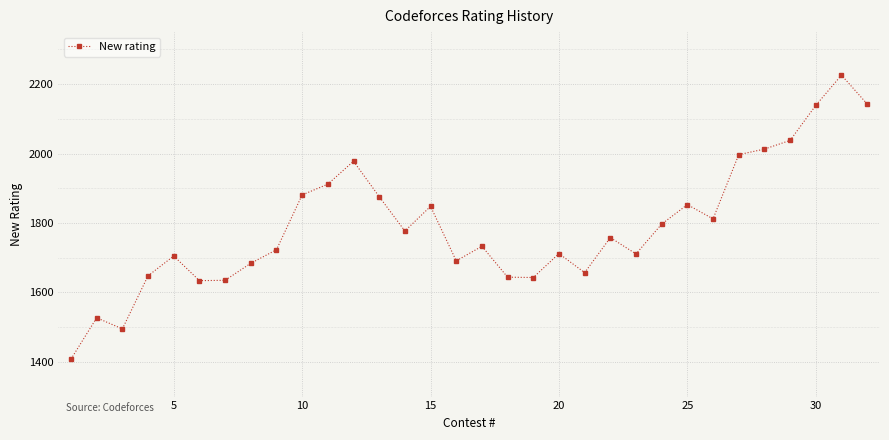

What is the value of the 30th point from the left?

2139